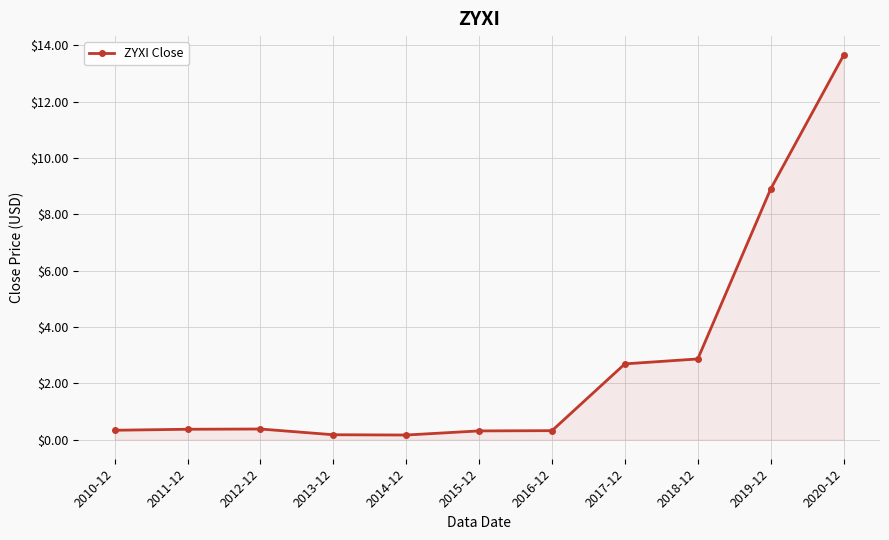

What position from the right is 2014-12?

7